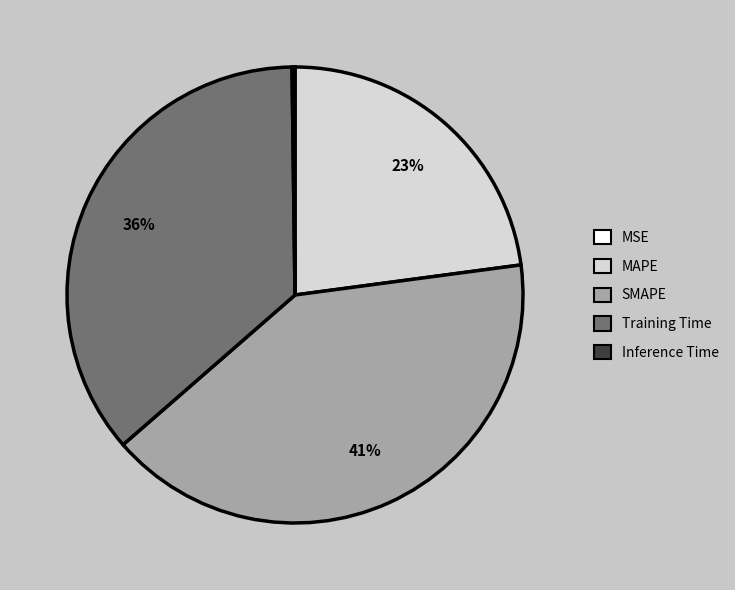

Approximately how many times larger is the value at Training Time compared to SMAPE?

0.9